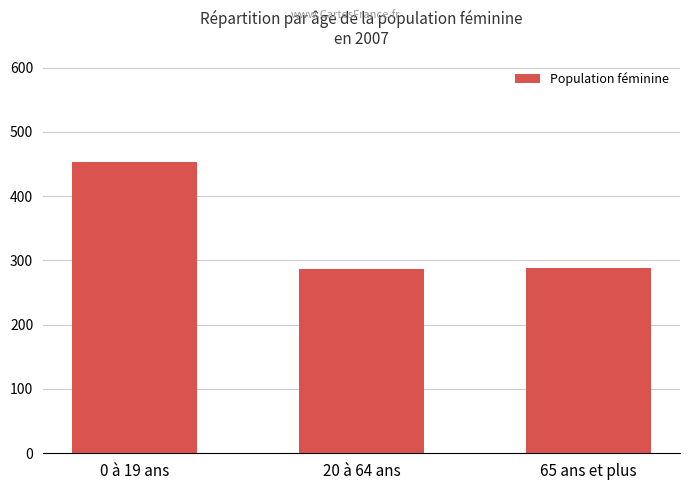

What is the difference between the maximum and minimum values?

166.0